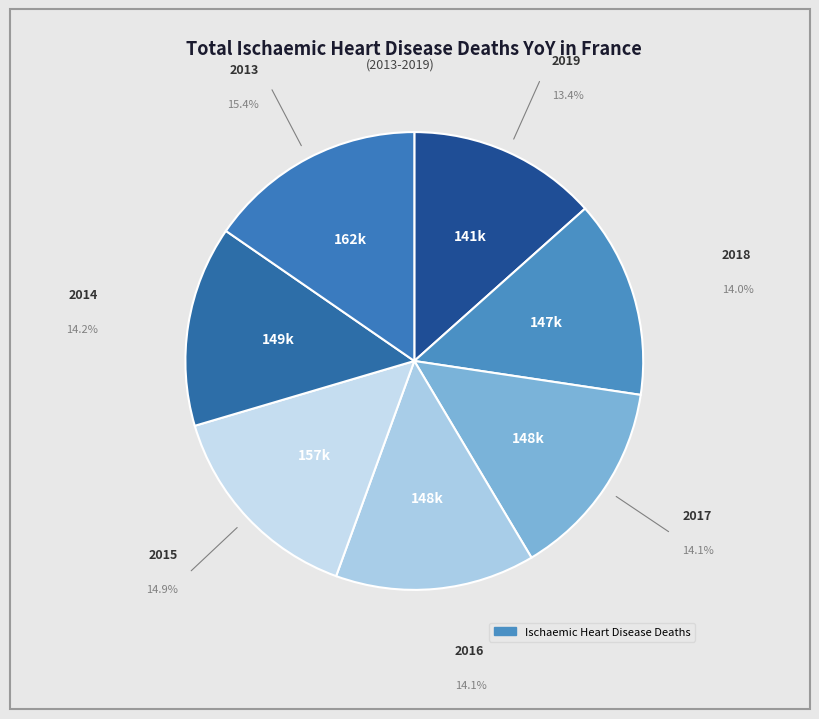

Rank the categories by value from lowest to highest.

2019, 2018, 2017, 2016, 2014, 2015, 2013